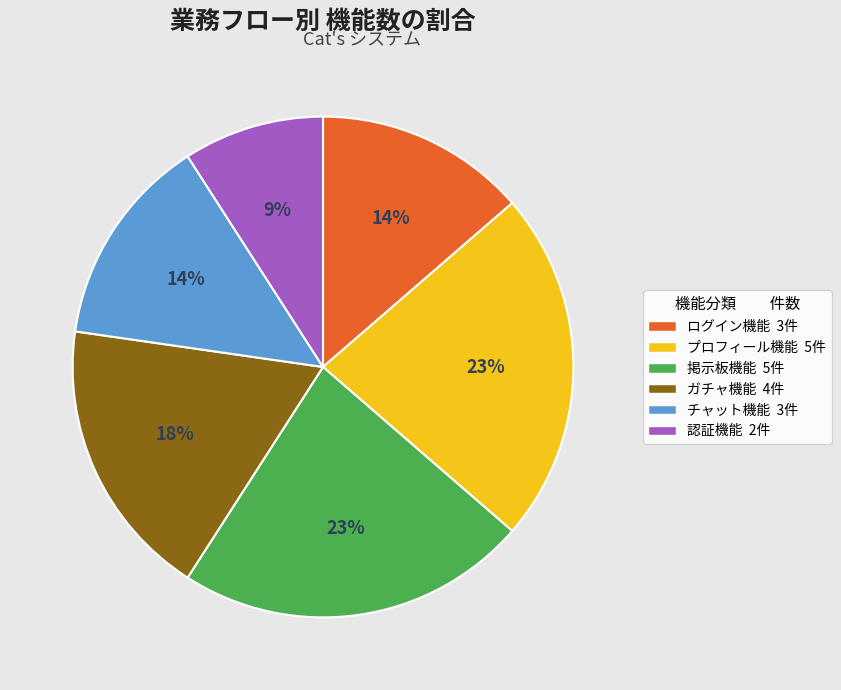

To the nearest percent, what is the combined percentage of チャット機能 and ガチャ機能?

32%